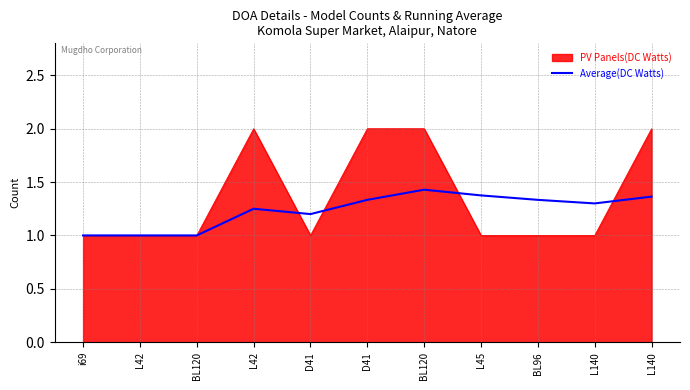

Which category has the lowest value across all series?

i69